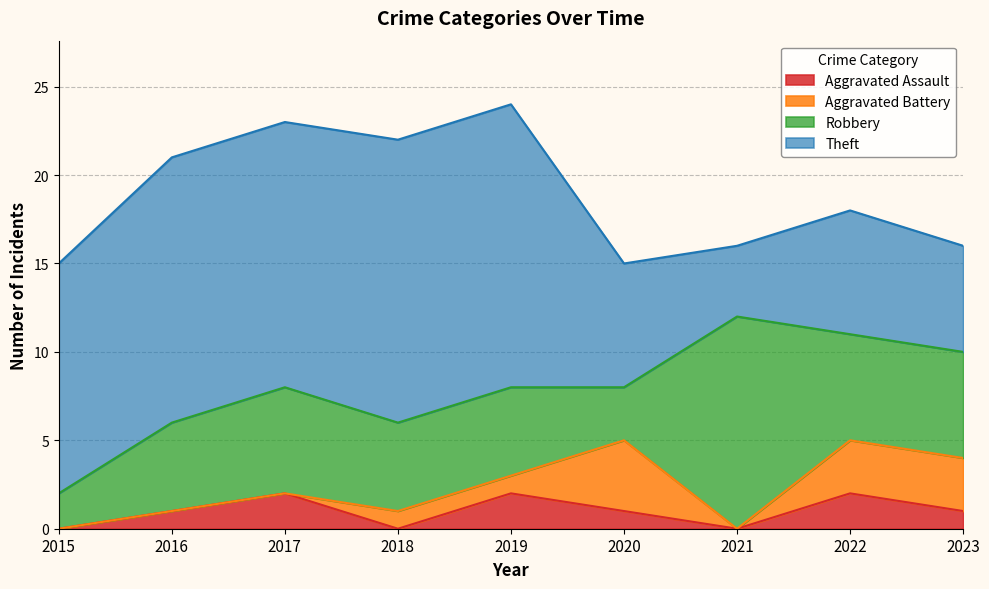

Does the chart display data point markers on the line(s)?

No